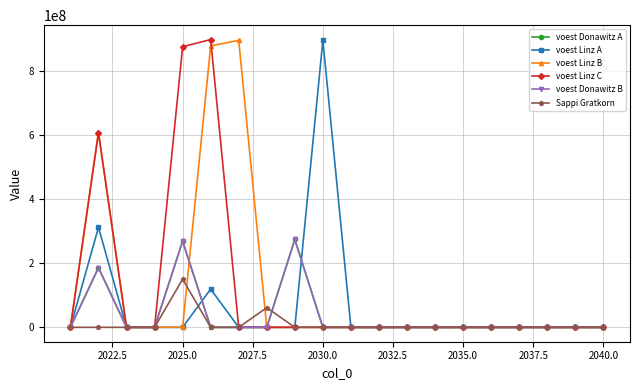

Does the chart display data point markers on the line(s)?

Yes